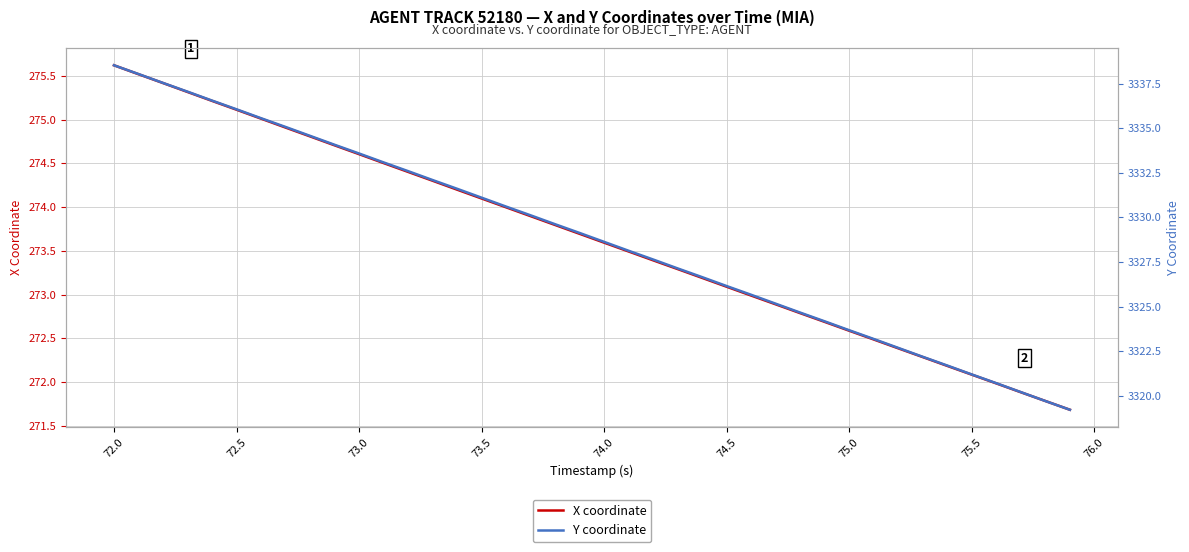

At which label does X coordinate reach its peak?

72.0